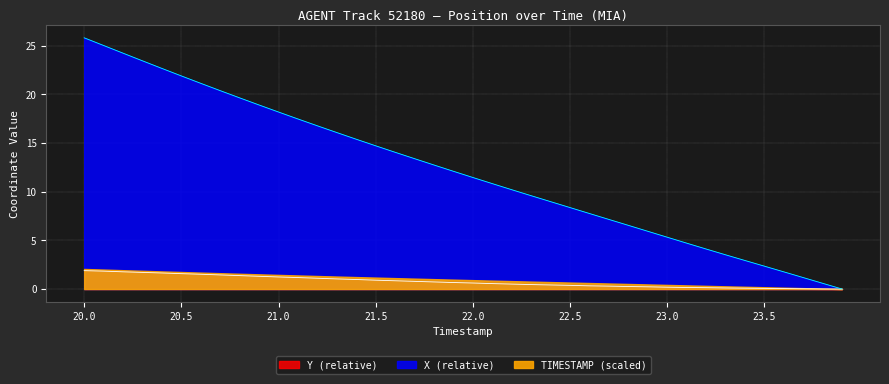

Is the value of Y at 27 greater than the value of X at 27?

No